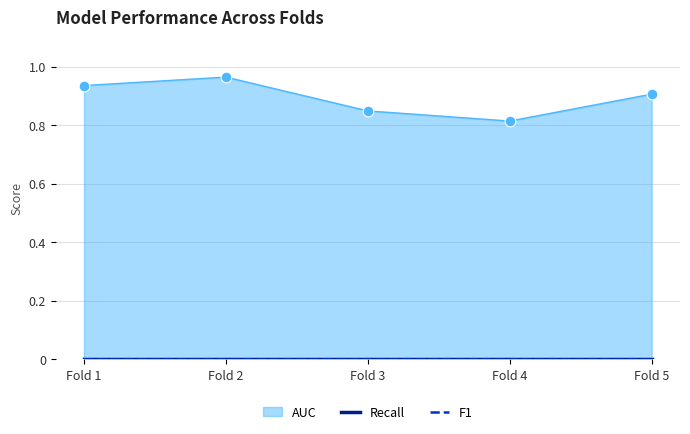

At how many categories does at least one series exceed 0?

5